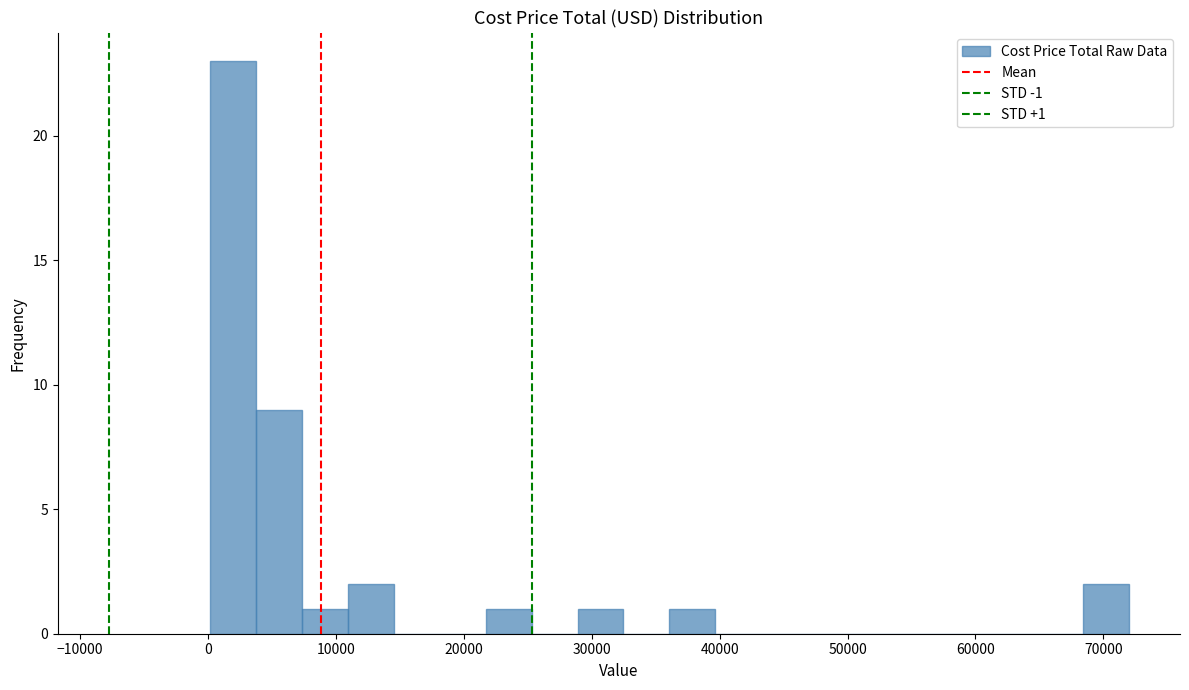

Around what value on the x-axis is the tallest bar? Give the approximate position of its centre, as read against the axis.

2000